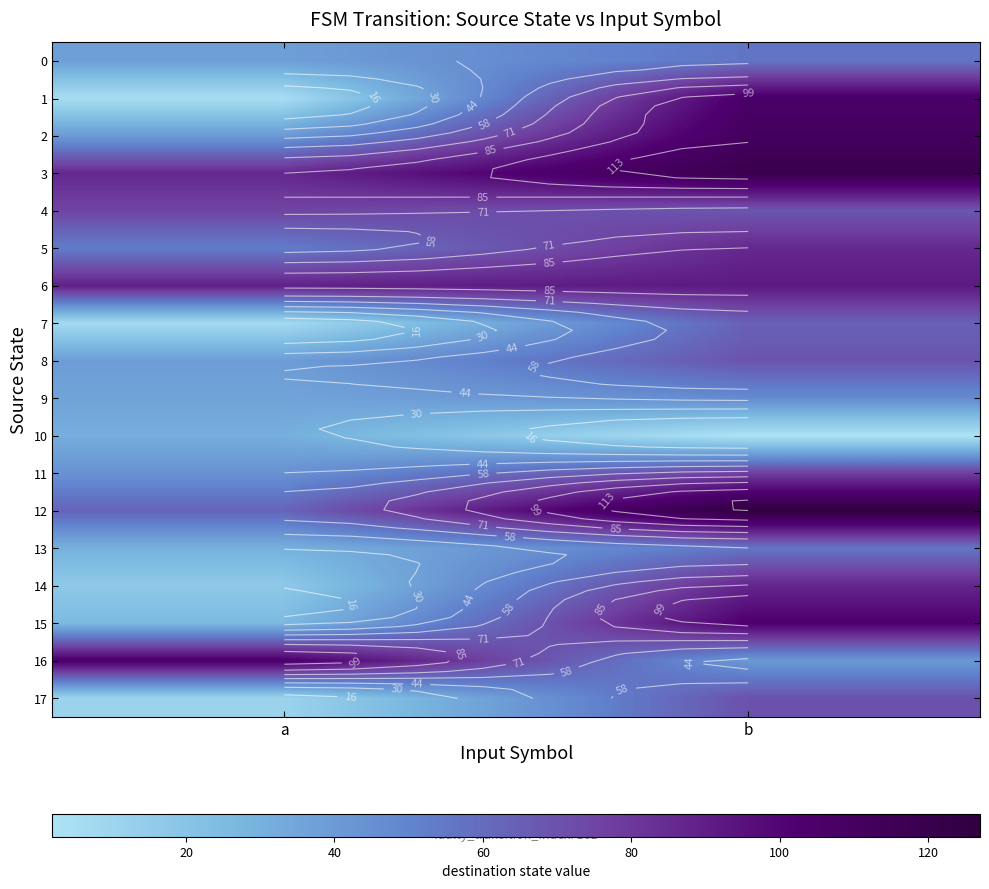

What is the sum of all 7 values?

71